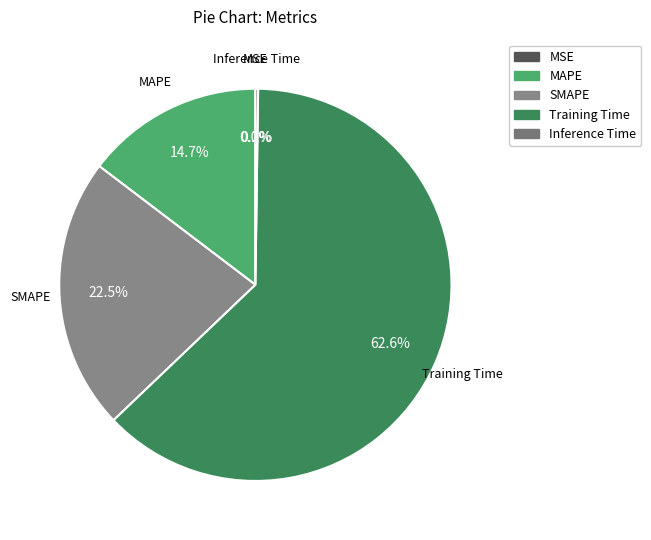

What is the largest slice in the pie chart?

Training Time